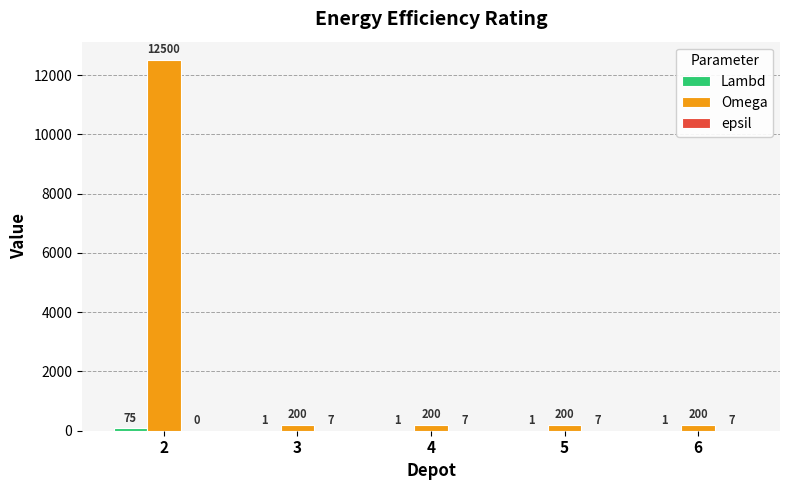

Is it true that Omega equals 200 at 5?

True